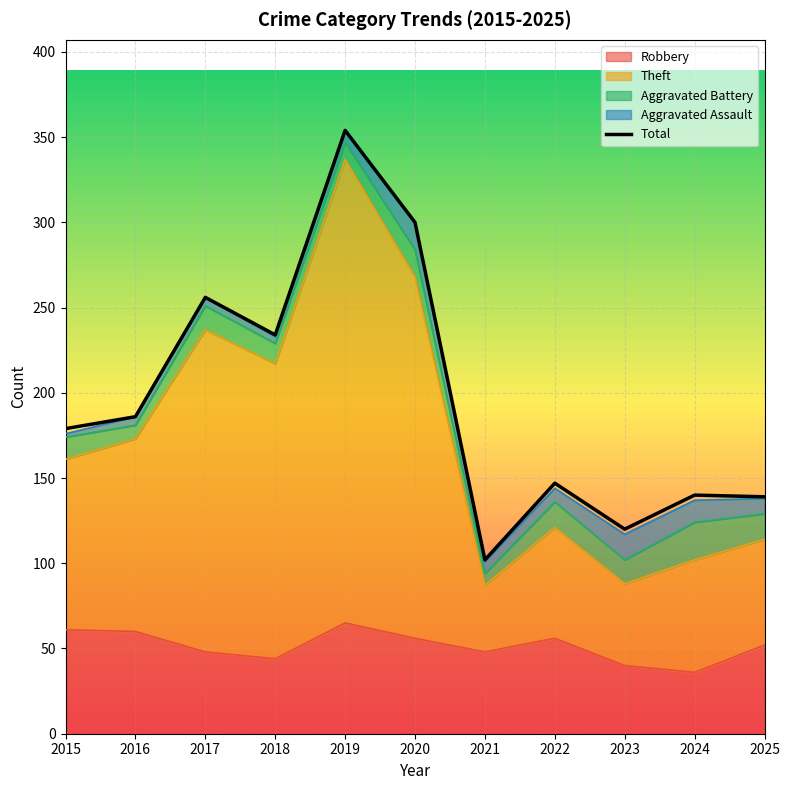

At which label does the data first exceed 179?

2016